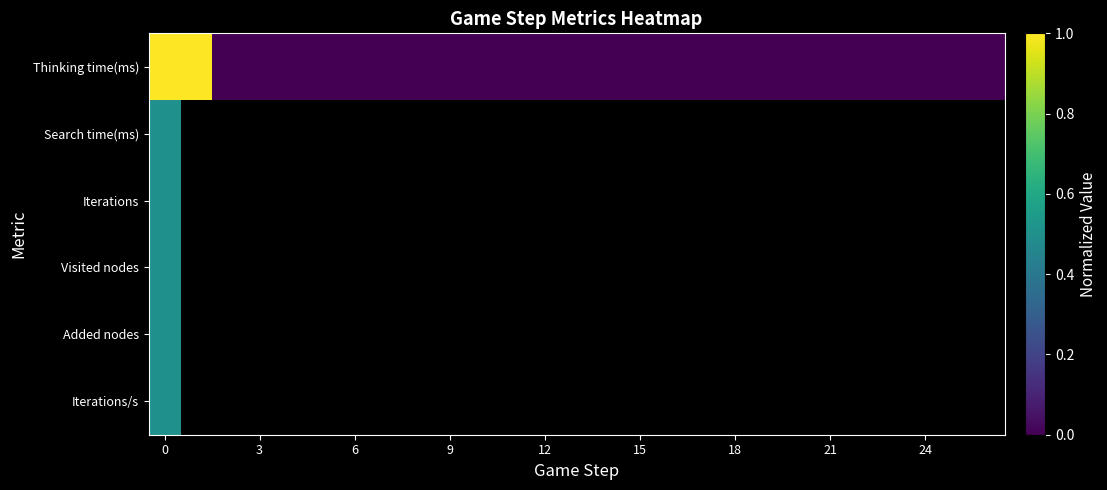

What is the maximum value shown in the chart?

1.0